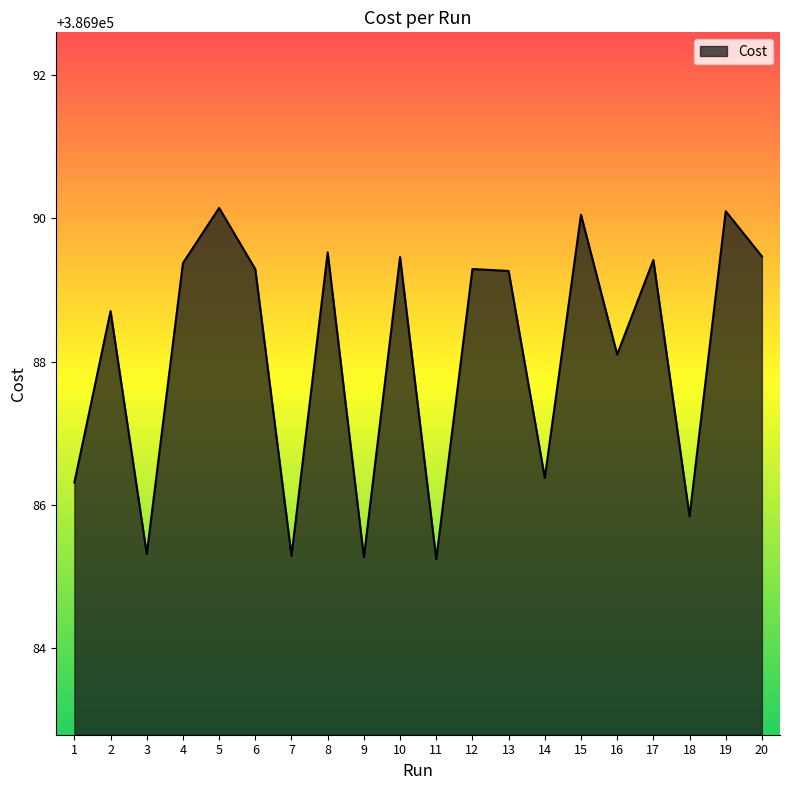

At which label does the data first exceed 386989?

4